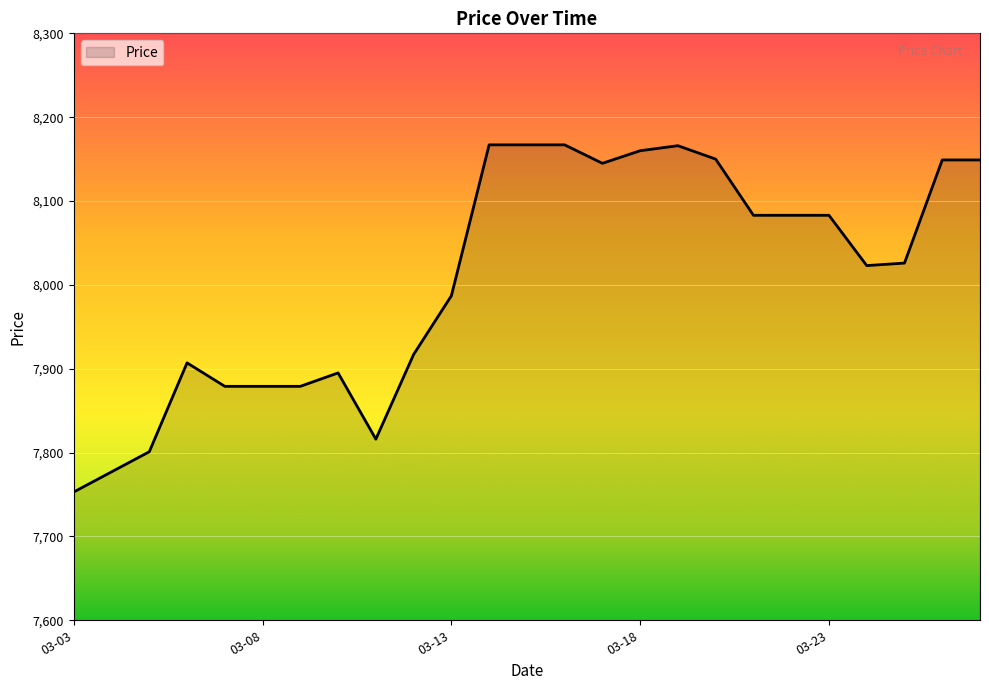

What is the difference between the maximum and second lowest values?

390